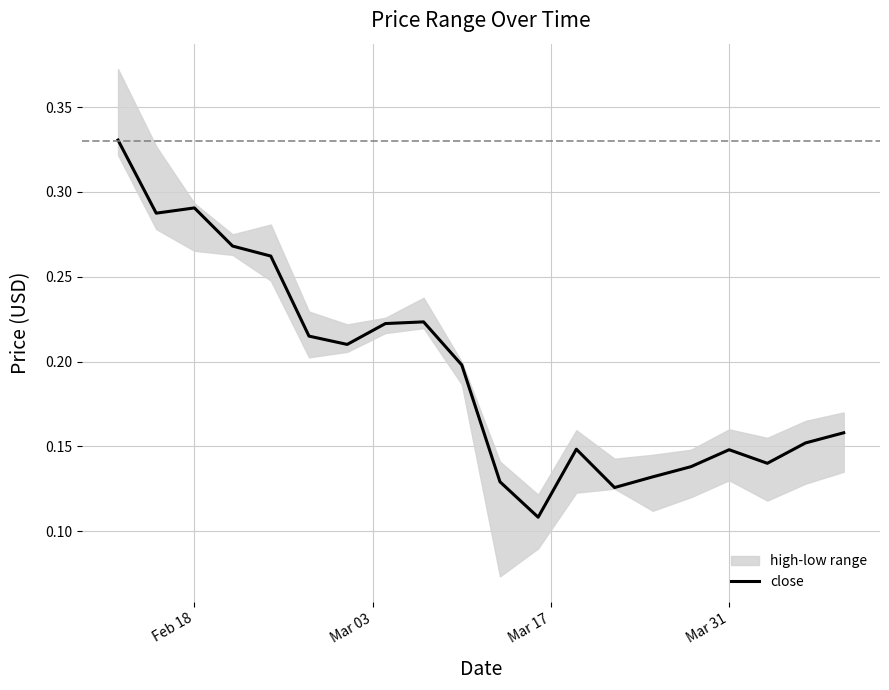

Reading left to right, transcribe all the data shown in this chart.

0.3	0.3	0.3	0.3	0.3	0.2	0.2	0.2	0.2	0.2	0.1	0.1	0.1	0.1	0.1	0.1	0.1	0.1	0.2	0.2